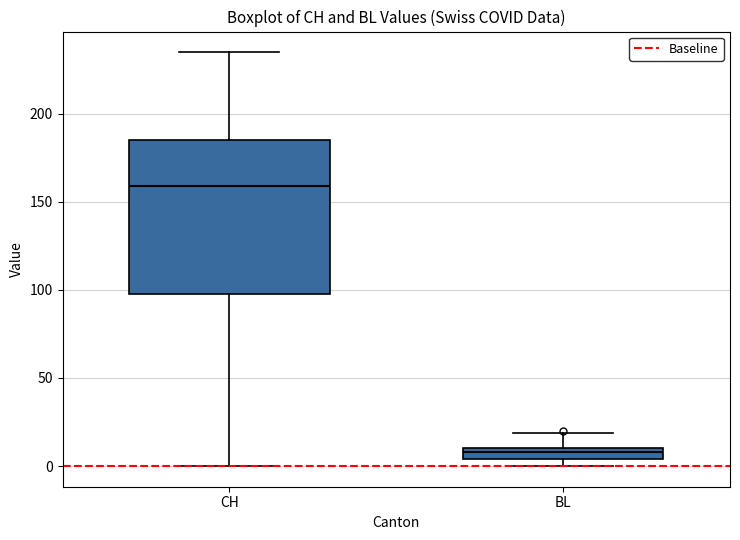

Which box is the tallest, from its lower edge to its upper edge?

CH